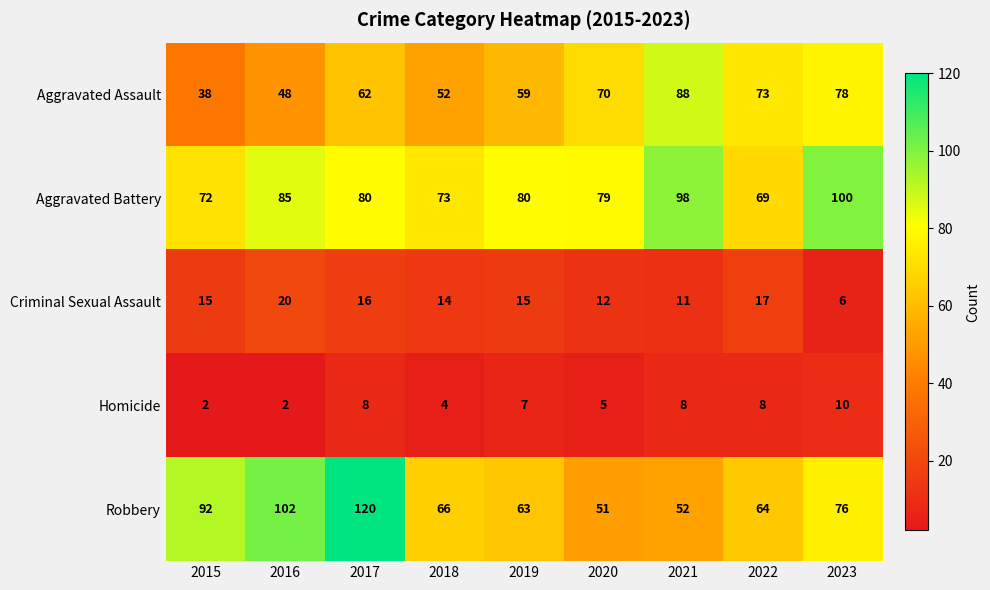

What is the total value across all series at 2022?

231